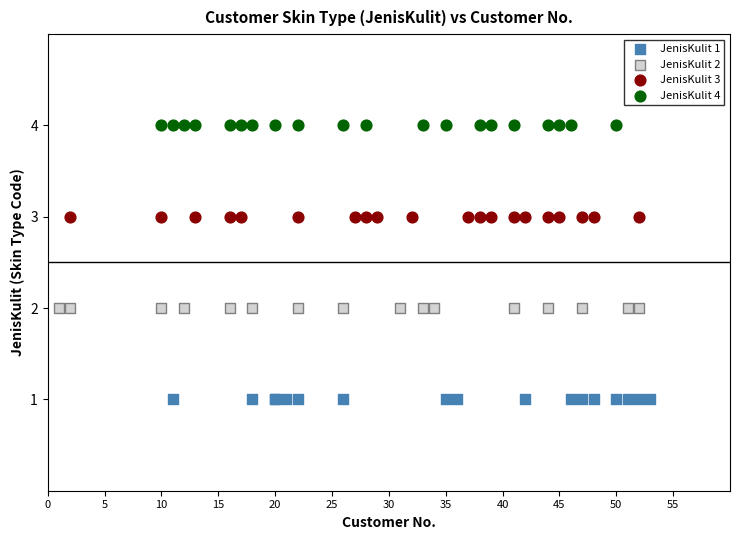

Which series reaches the minimum Y coordinate?

JenisKulit 1